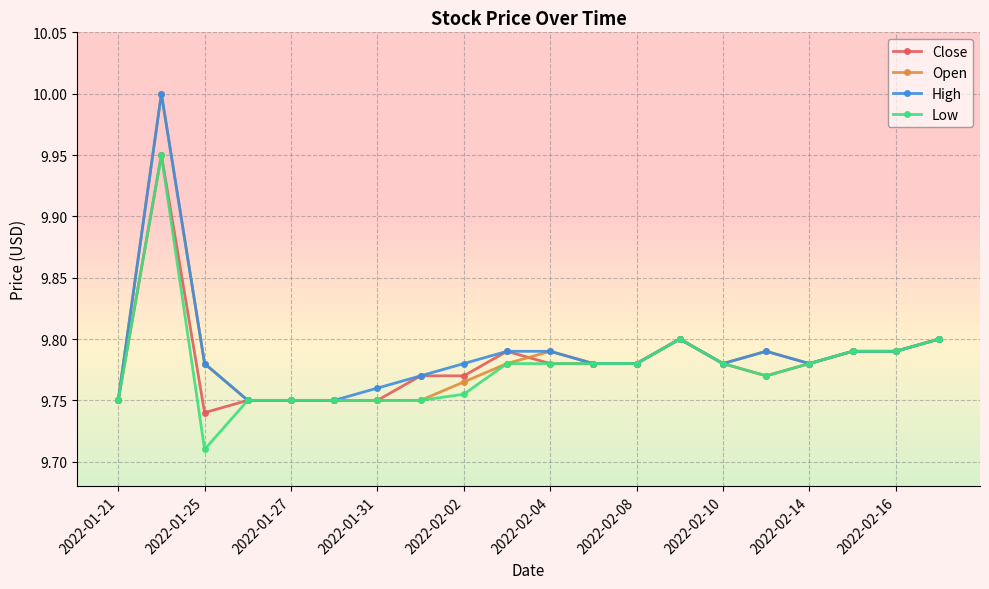

True or false: Close has more than 2 interior local peaks.

True